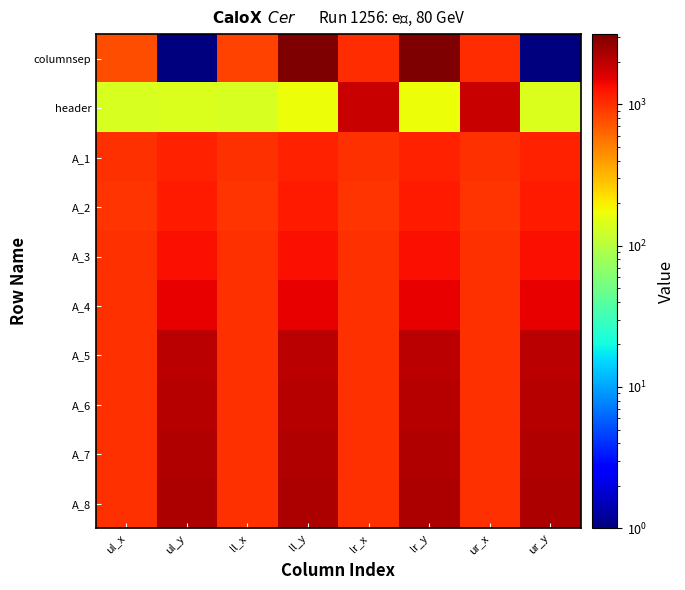

Which series has the largest range (max minus min)?

columnsep